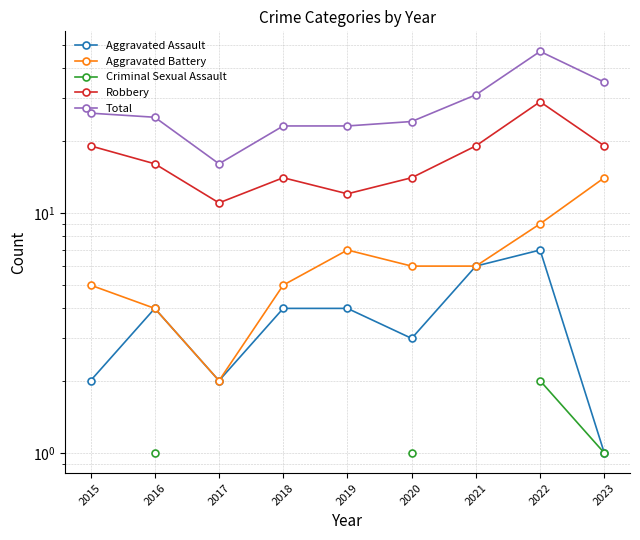

What is the difference between the second highest and second lowest values in the Total series?

12.0